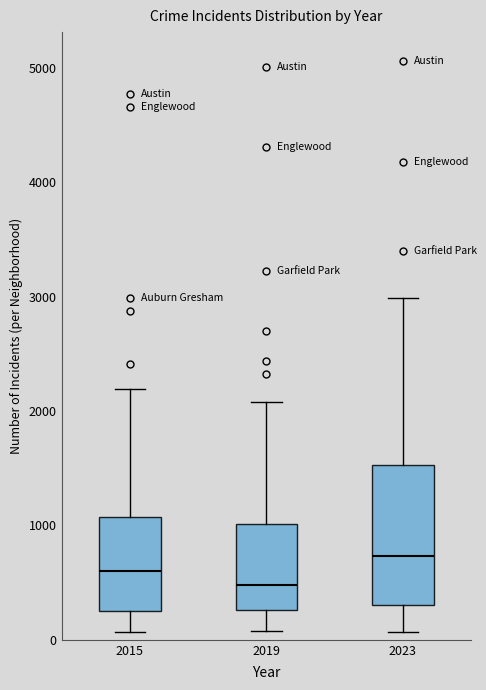

Which box's median line is the highest?

2023